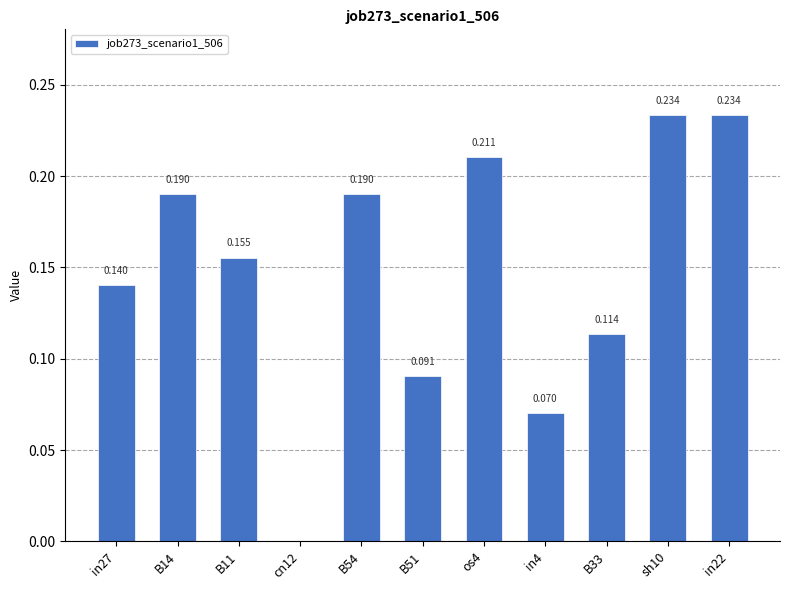

Is it true that the value at in27 is 0.1?

True